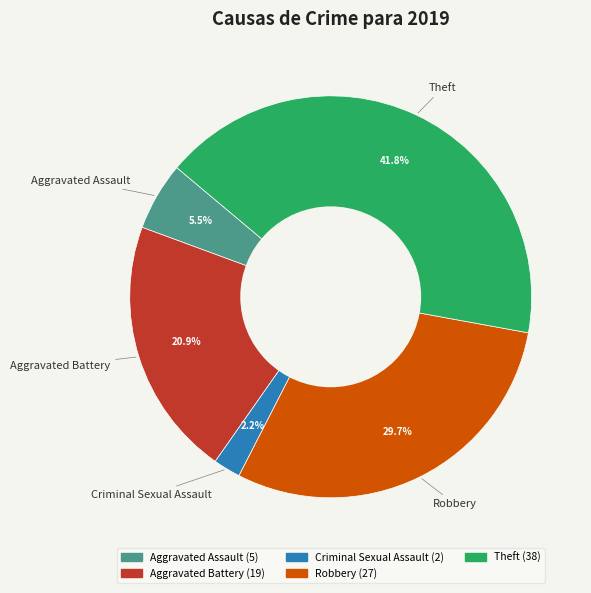

Is there any slice that represents more than half of the pie?

No